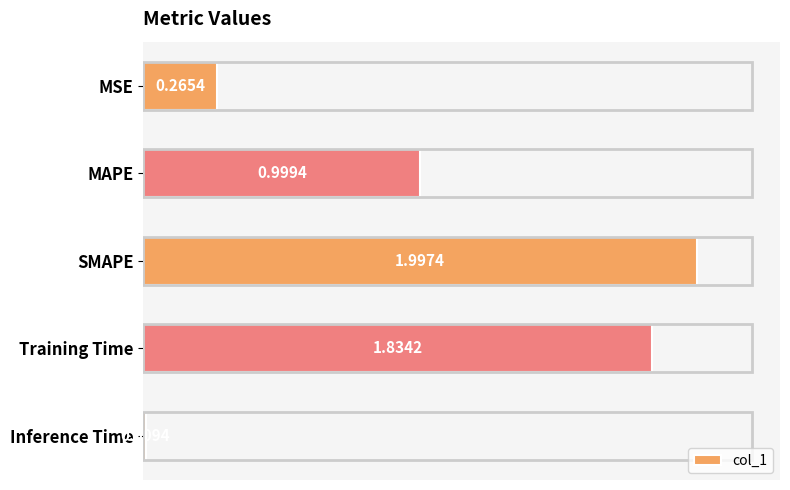

List the labels in order of value, smallest first.

Inference Time, MSE, MAPE, Training Time, SMAPE